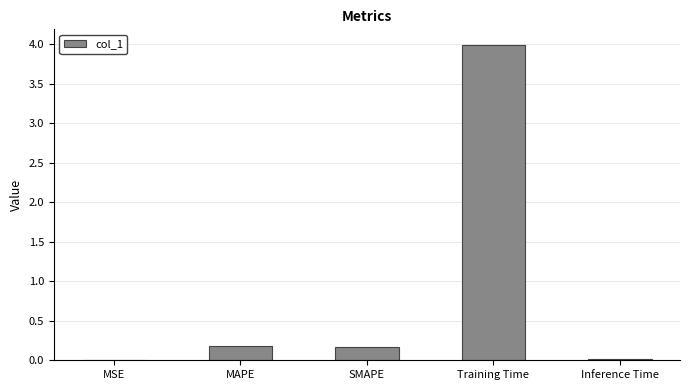

Are the bars grouped side by side (vs. stacked)?

No